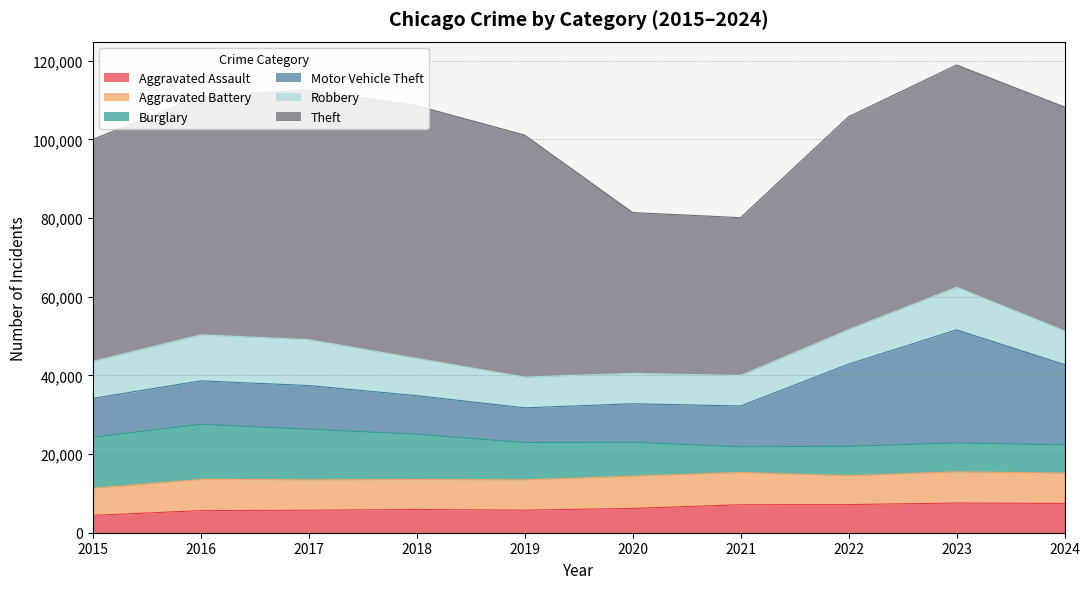

Count the number of data series in this chart.

6